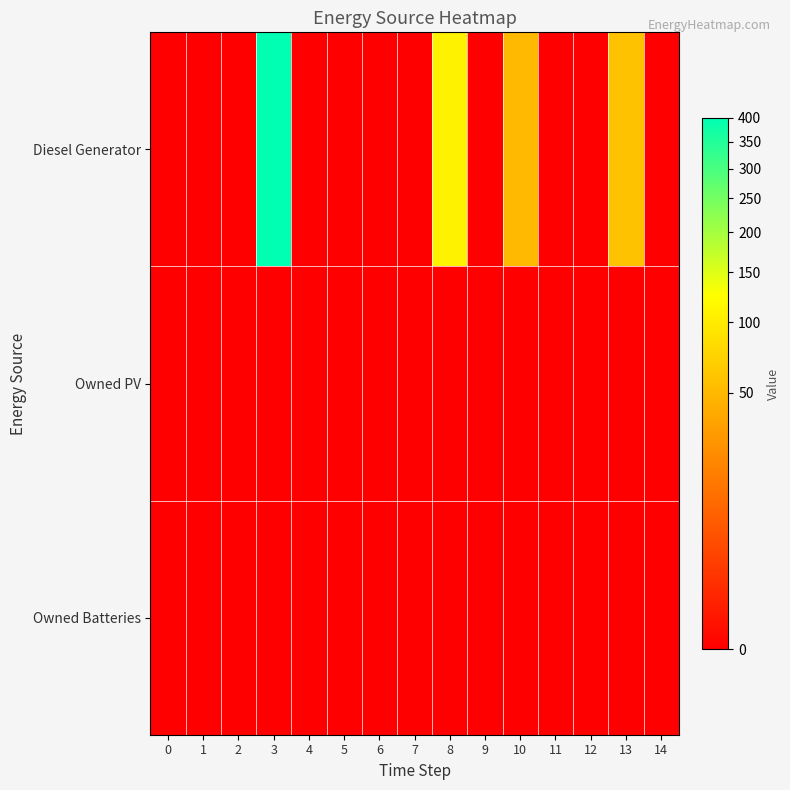

Reading left to right, extract all data points from this chart.

Diesel Generator: 0=0	1=0	2=0	3=400	4=0	5=0	6=0	7=0	8=109	9=0	10=51	11=0	12=0	13=58	14=0
Owned PV: 0=0	1=0	2=0	3=0	4=0	5=0	6=0	7=0	8=0	9=0	10=0	11=0	12=0	13=0	14=0
Owned Batteries: 0=0	1=0	2=0	3=0	4=0	5=0	6=0	7=0	8=0	9=0	10=0	11=0	12=0	13=0	14=0